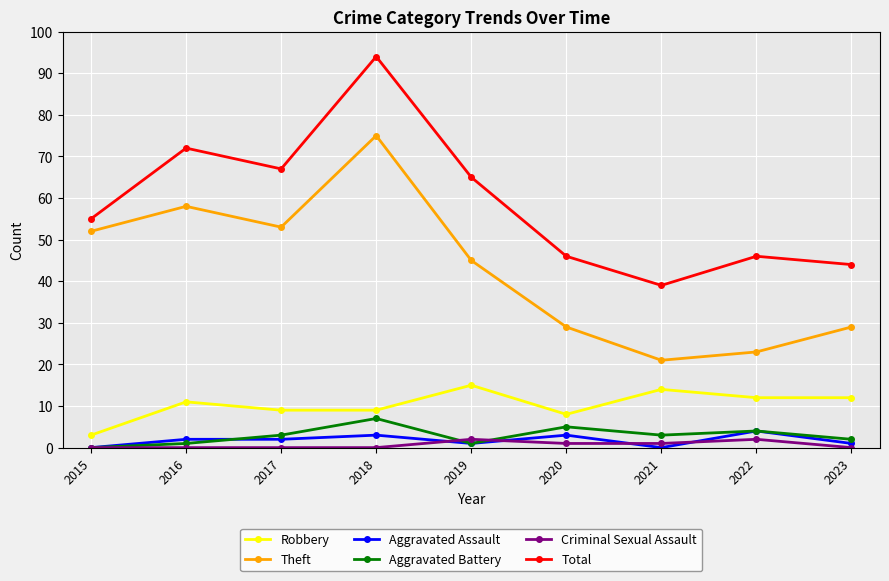

At 2016, list the series in order from largest to smallest.

Total, Theft, Robbery, Aggravated Assault, Aggravated Battery, Criminal Sexual Assault